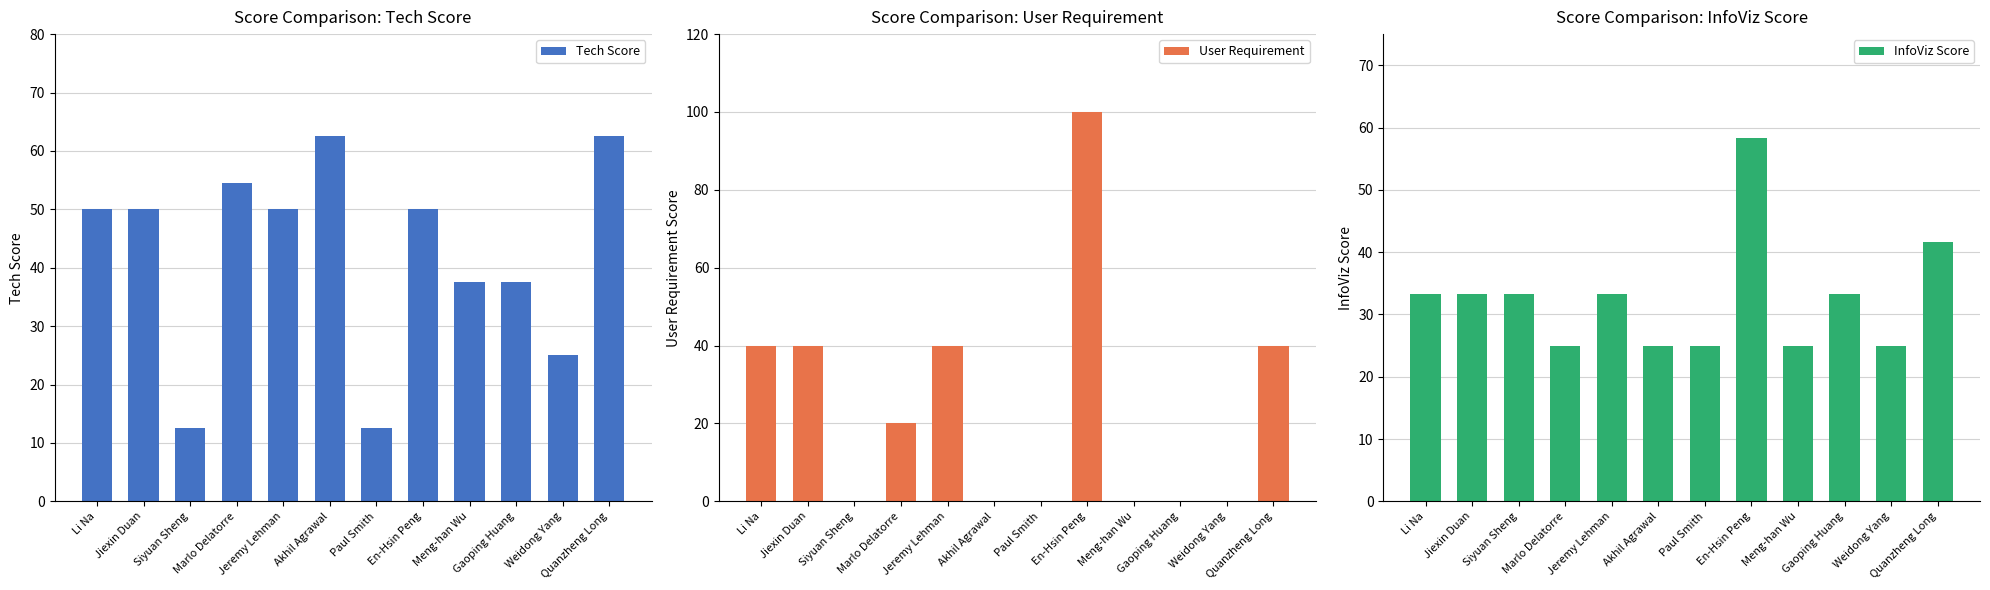

Reading left to right, extract all data points from this chart.

Tech Score: 50.0	50.0	12.5	54.5	50.0	62.5	12.5	50.0	37.5	37.5	25.0	62.5
User Requirement: 40.0	40.0	0.0	20.0	40.0	0.0	0.0	100.0	0.0	0.0	0.0	40.0
InfoViz Score: 33.3	33.3	33.3	25.0	33.3	25.0	25.0	58.3	25.0	33.3	25.0	41.7